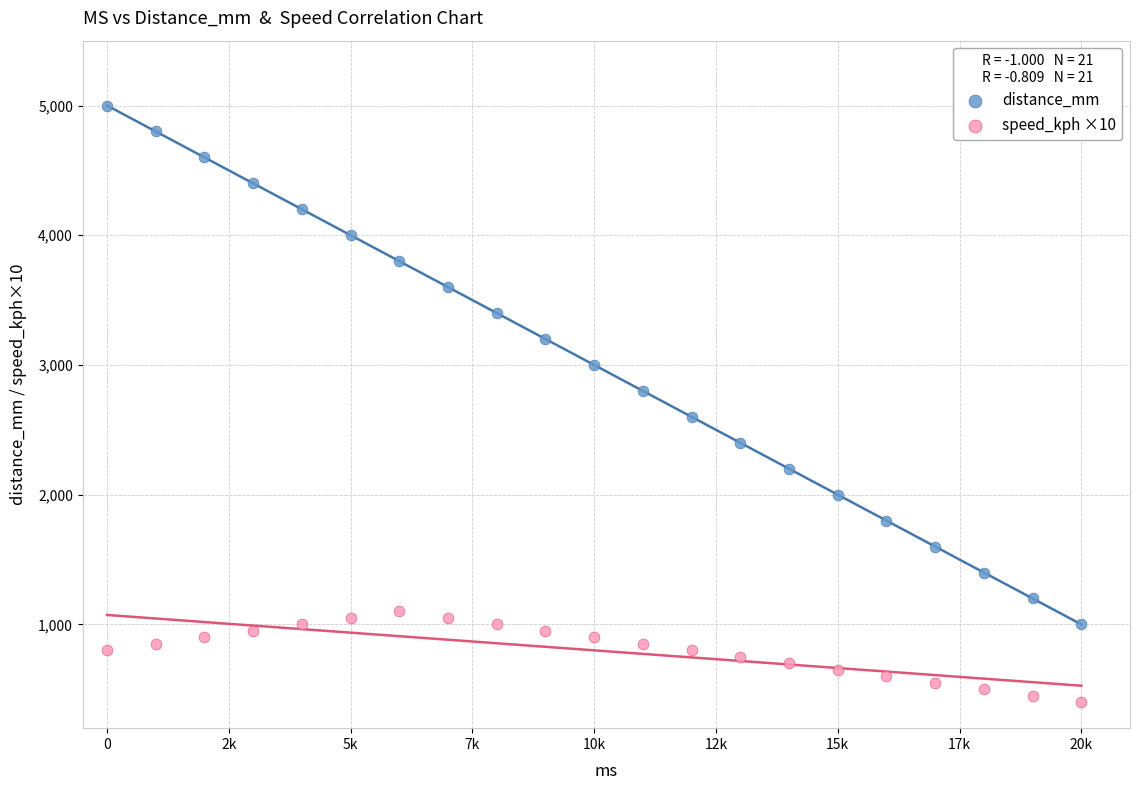

What are all the series names shown in the legend?

distance_mm, speed_kph ×10